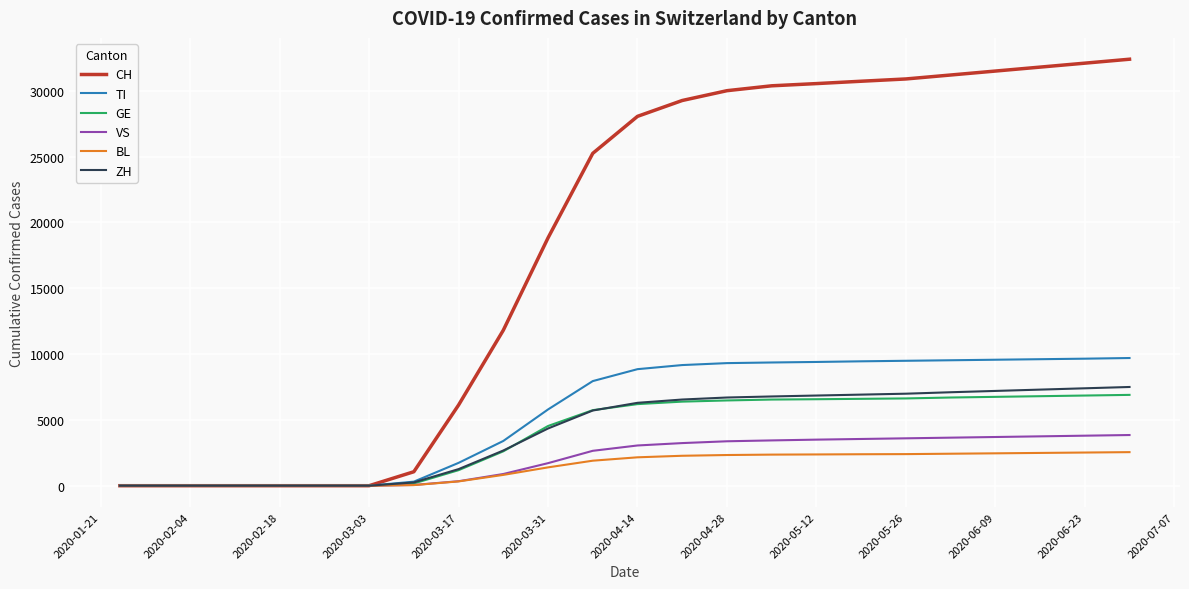

Which series has the largest total across all categories?

CH